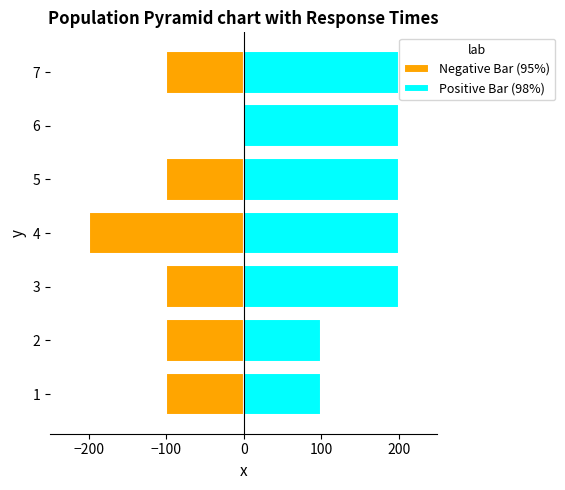

What is the difference between the maximum and minimum values in the Negative Bar (95%) series?

200